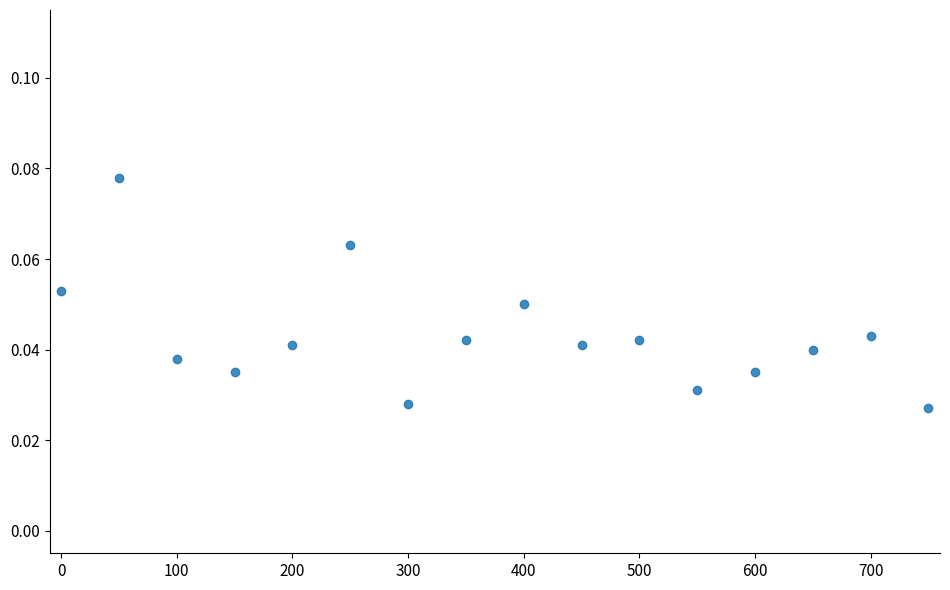

What is the range of X values (max minus min)?

750.0